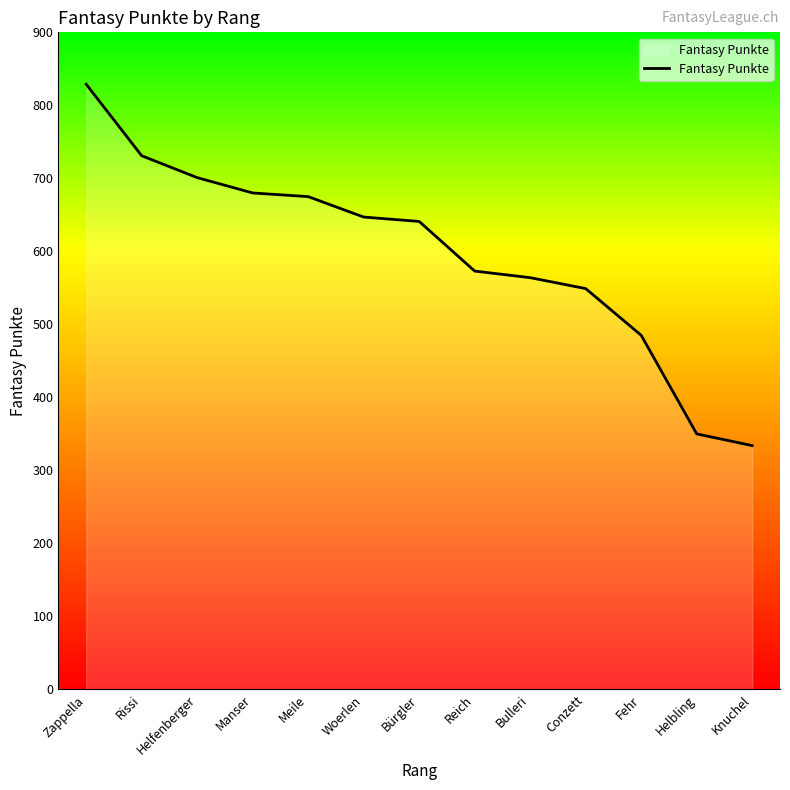

What is the change in value from Reich to Helbling?

-223